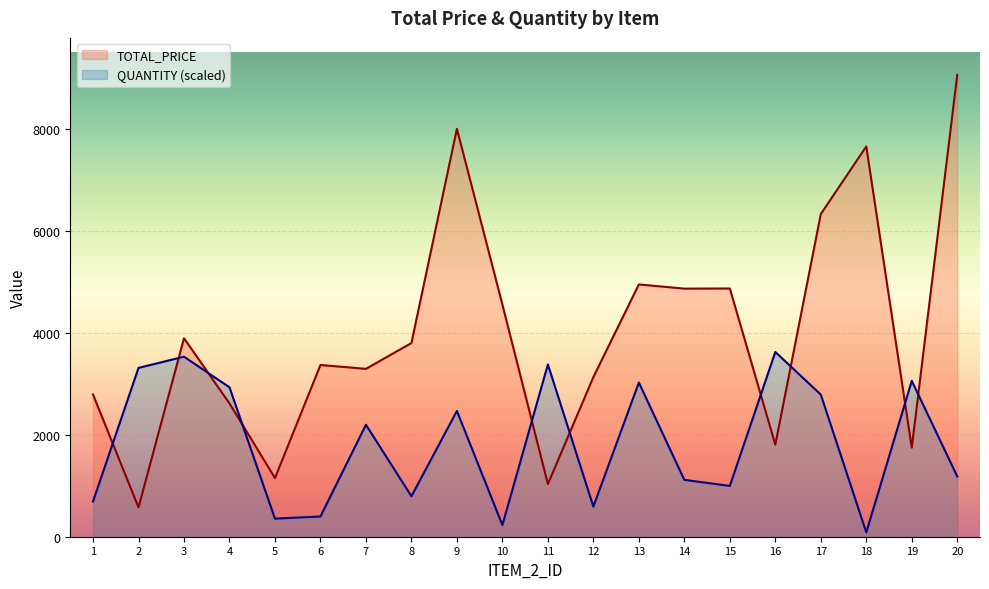

How many lines are shown in the chart?

2